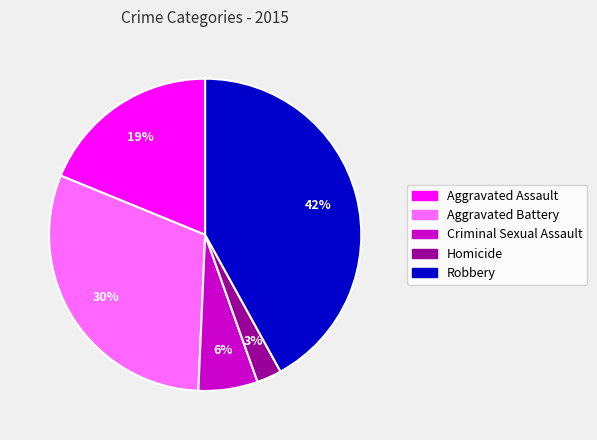

Do Robbery and Homicide together represent more than half of the pie?

No